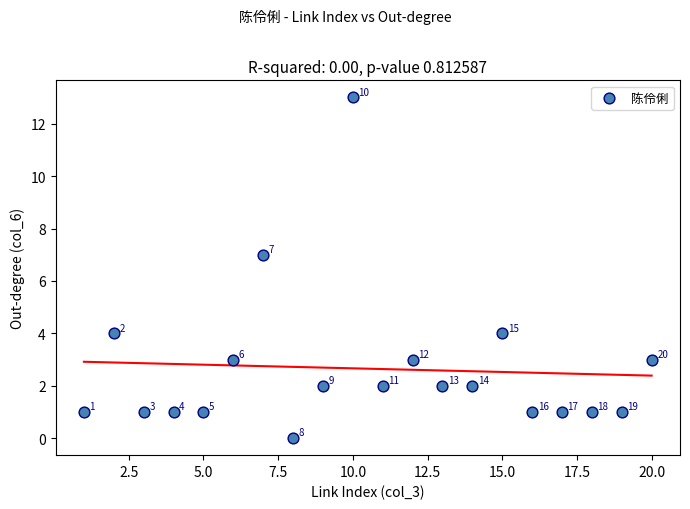

What is the range of Y values (max minus min)?

13